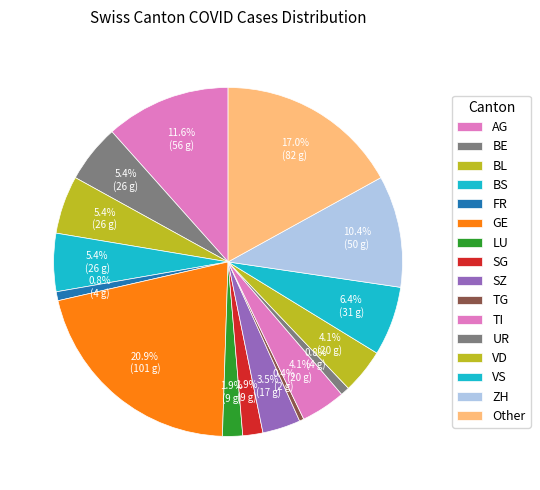

Is there any slice that represents more than half of the pie?

No